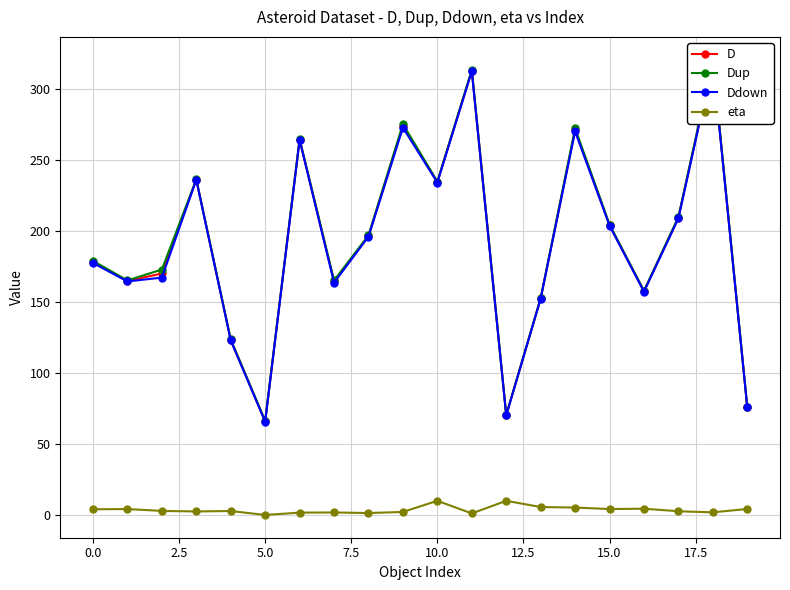

True or false: eta and Ddown cross at least once.

False